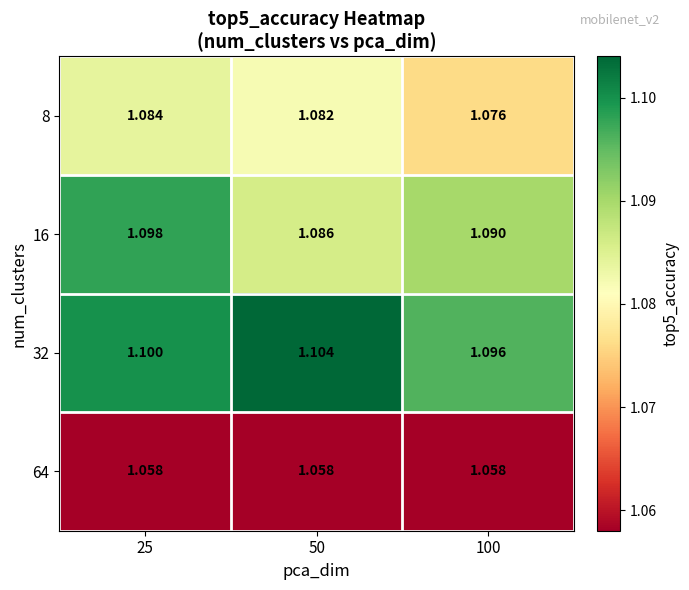

Is the value of 16 at 25 greater than the value of 64 at 50?

Yes